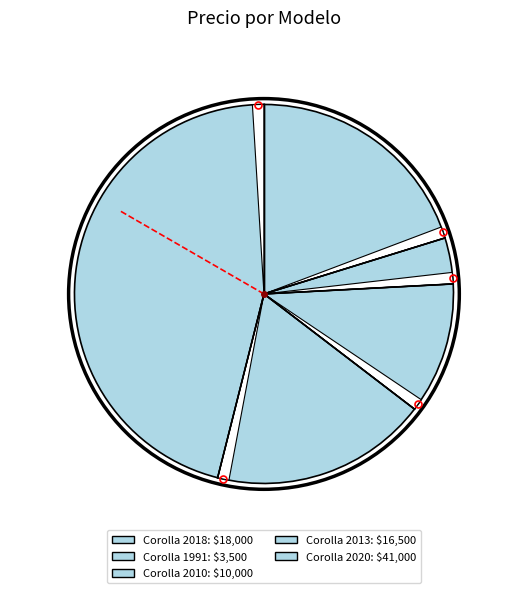

How many slices are in this pie chart?

5